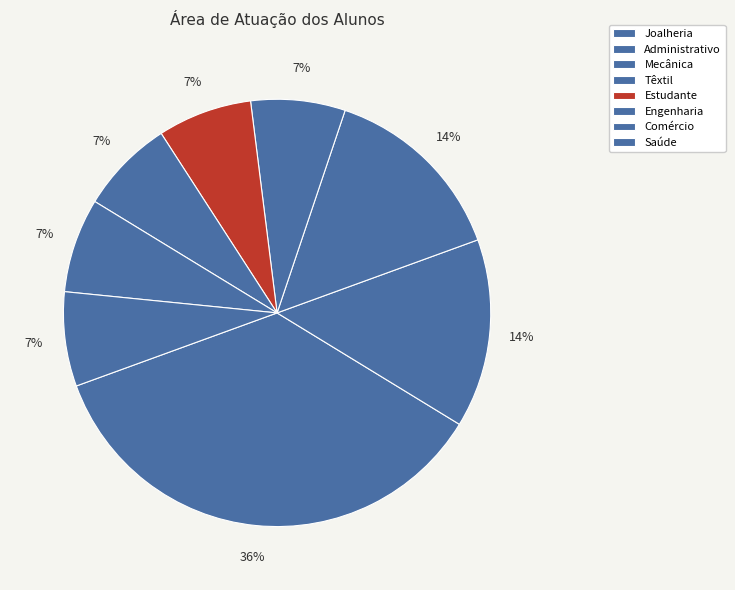

How many segments does this pie chart have?

8